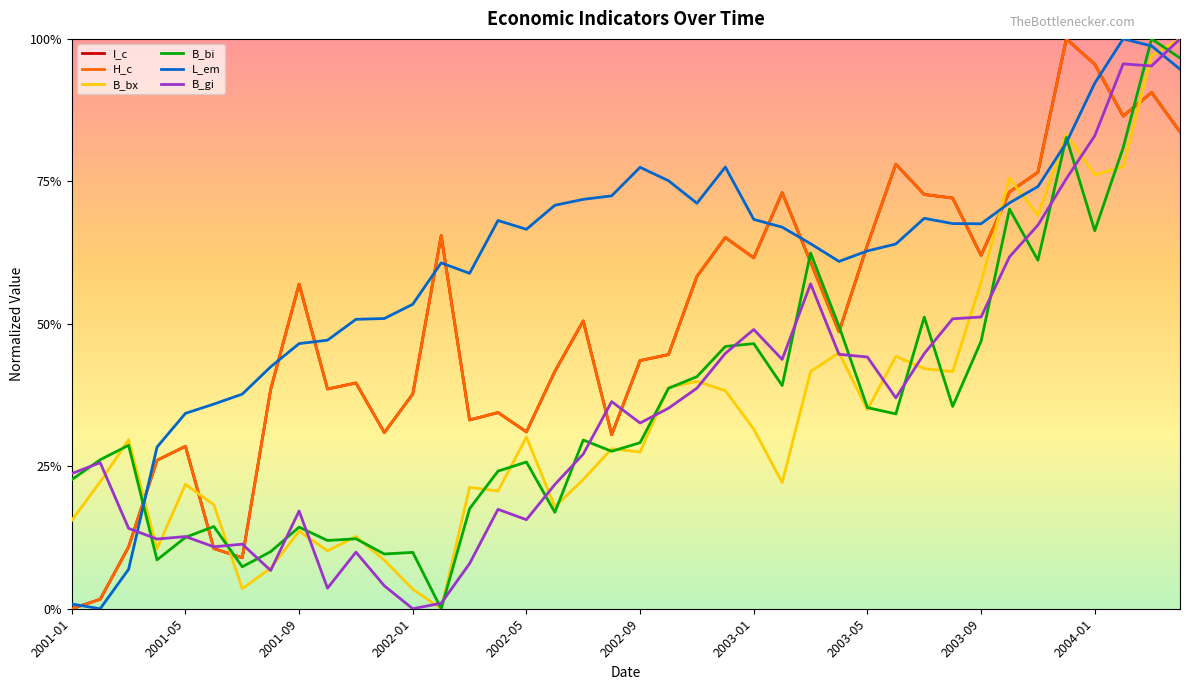

Does the chart display data point markers on the line(s)?

No